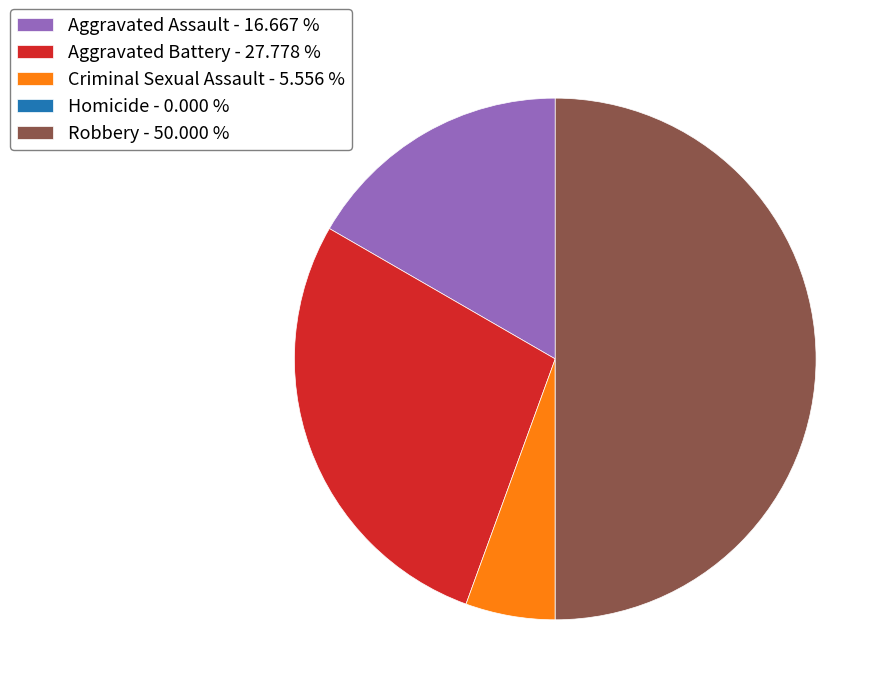

Combined, do Aggravated Battery and Criminal Sexual Assault account for over 50%?

No